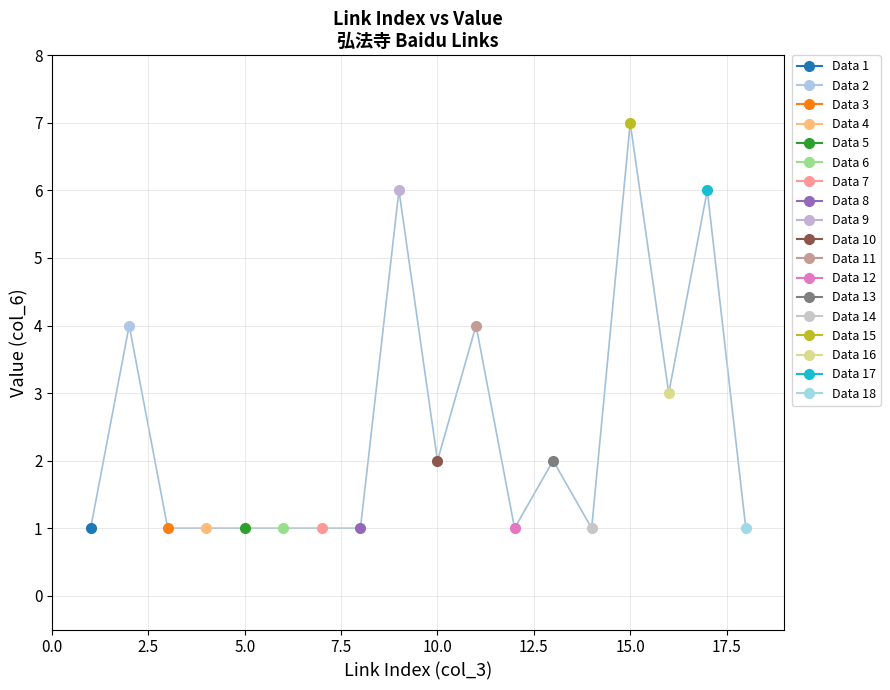

Where is the first local minimum?

10